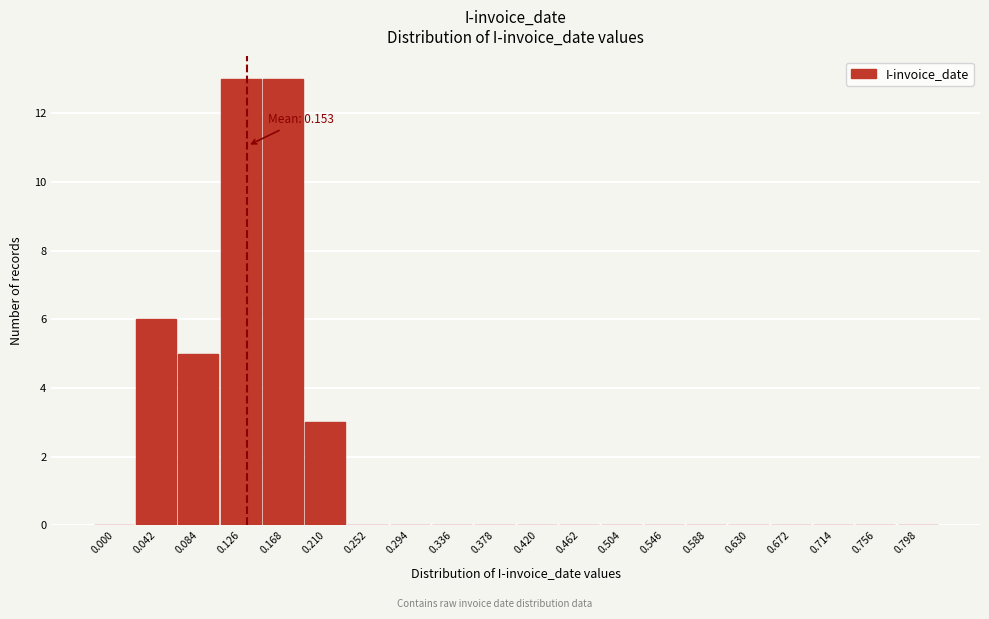

Reading left to right, list all the values displayed in this chart.

0.000=0	0.042=6	0.084=5	0.126=13	0.168=13	0.210=3	0.252=0	0.294=0	0.336=0	0.378=0	0.420=0	0.462=0	0.504=0	0.546=0	0.588=0	0.630=0	0.672=0	0.714=0	0.756=0	0.798=0